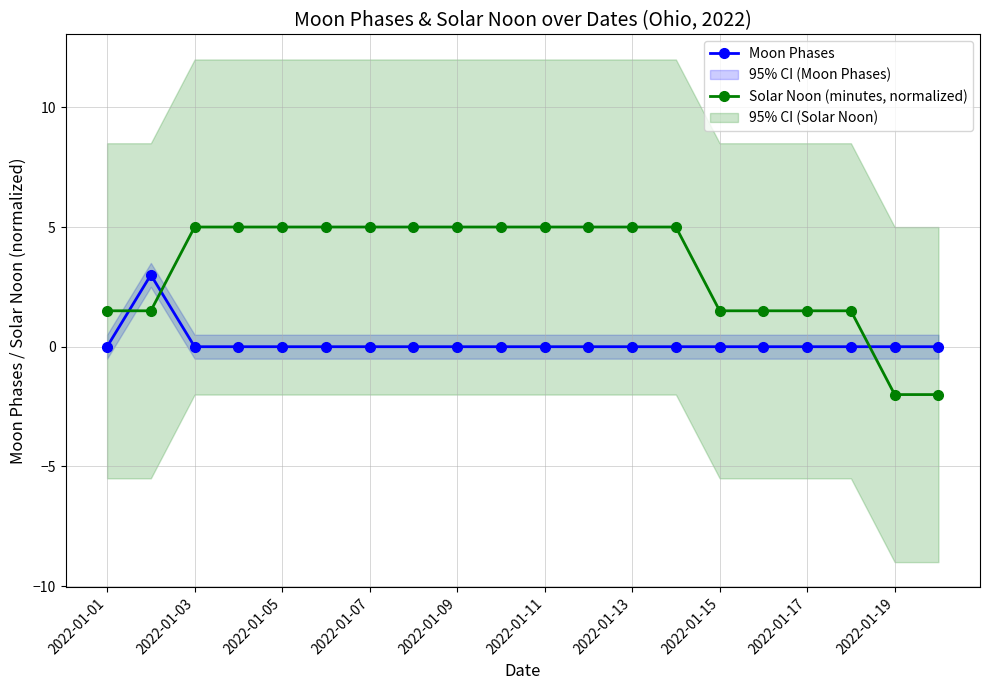

The value of Moon Phases at 2022-01-09 is 0.0. True or false?

True